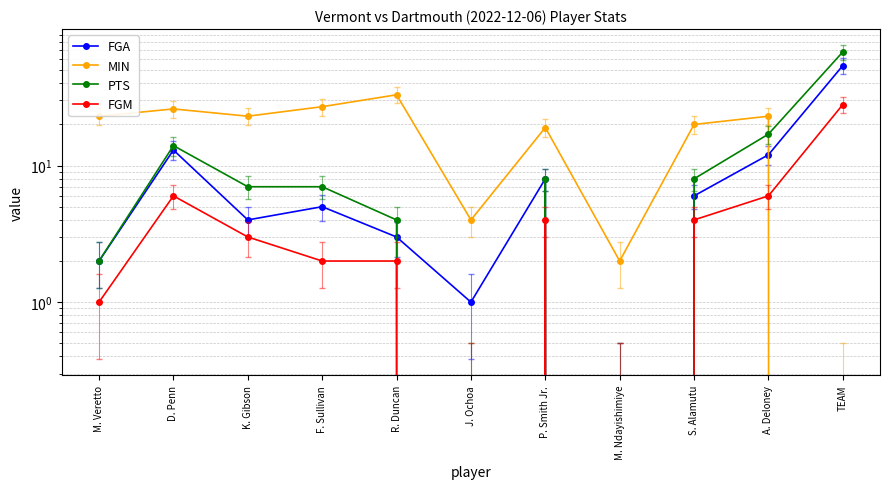

What is the difference between the maximum and minimum values in the FGA series?

54